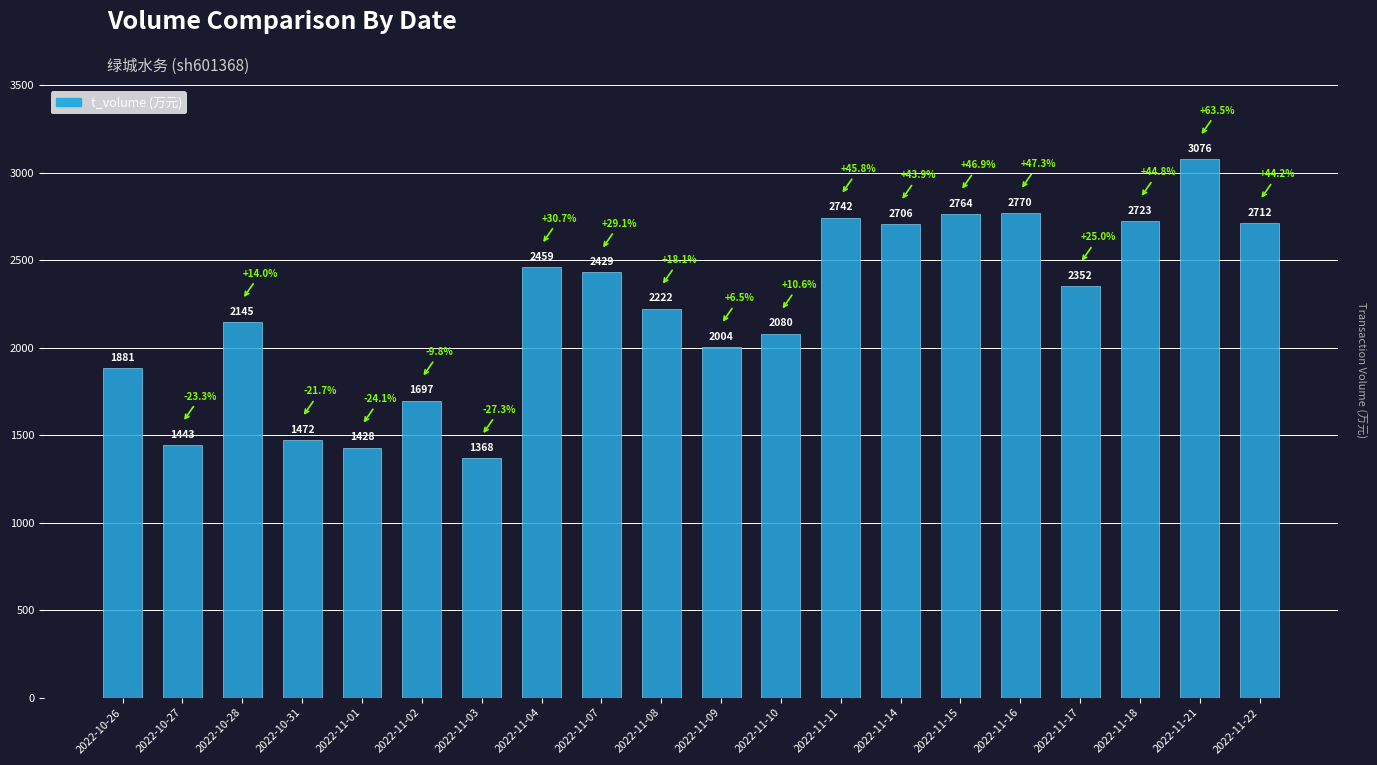

At which label does the data first exceed 2352?

2022-11-04